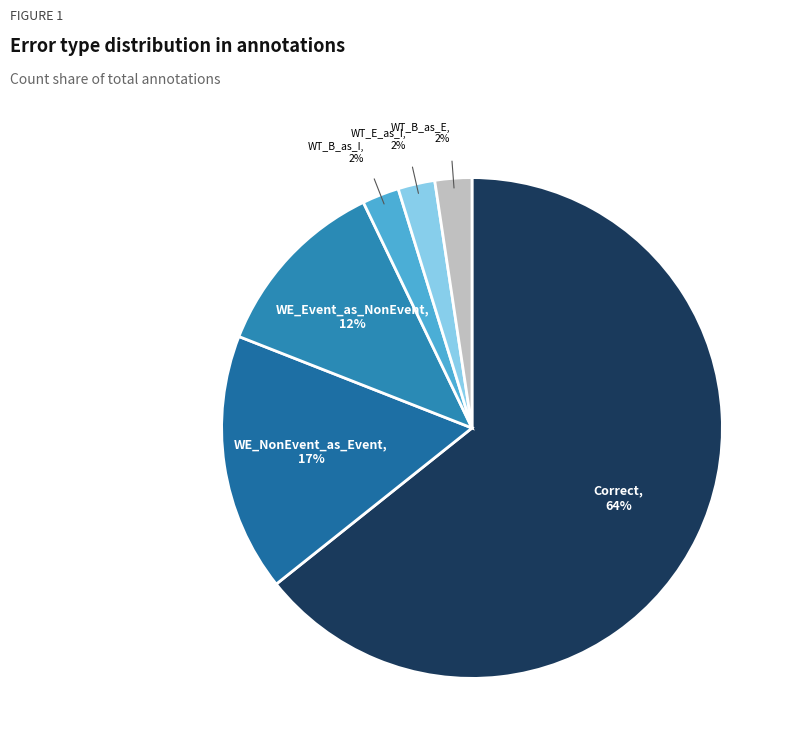

Is there a majority slice in this chart?

Yes